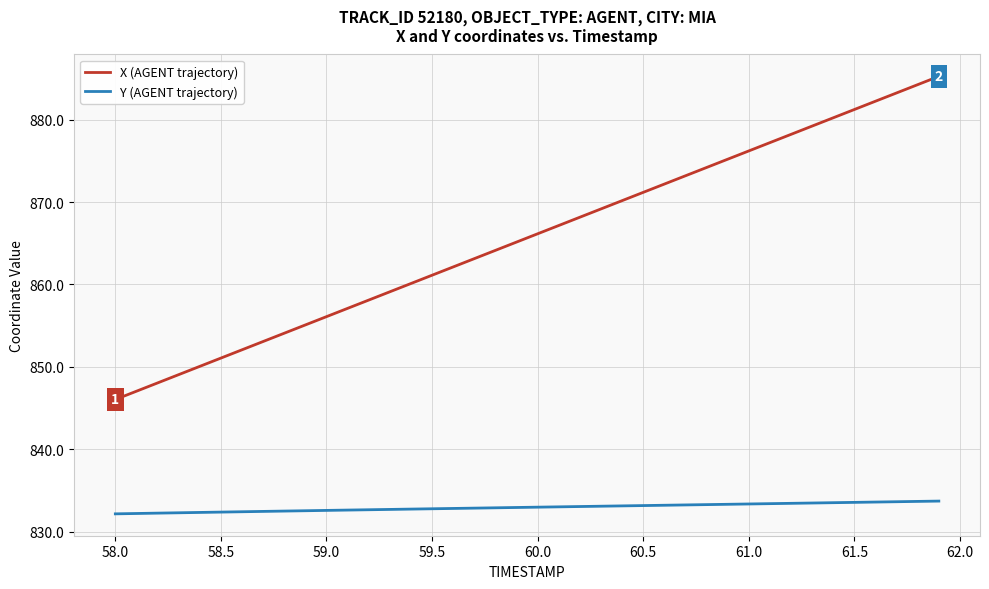

Rank the series by their average value, from lowest to highest.

Y (AGENT trajectory), X (AGENT trajectory)